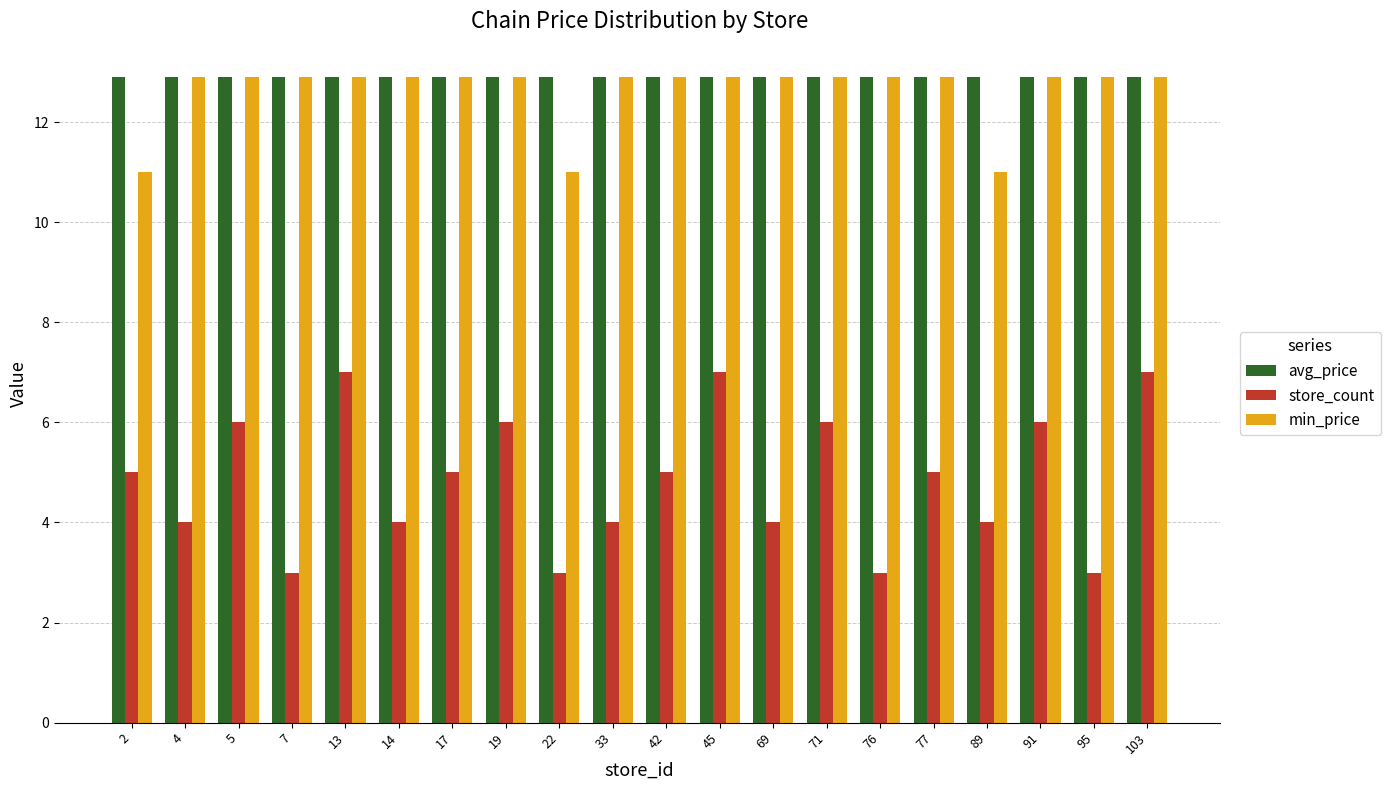

What is the difference between the maximum and second lowest values in the store_count series?

4.0